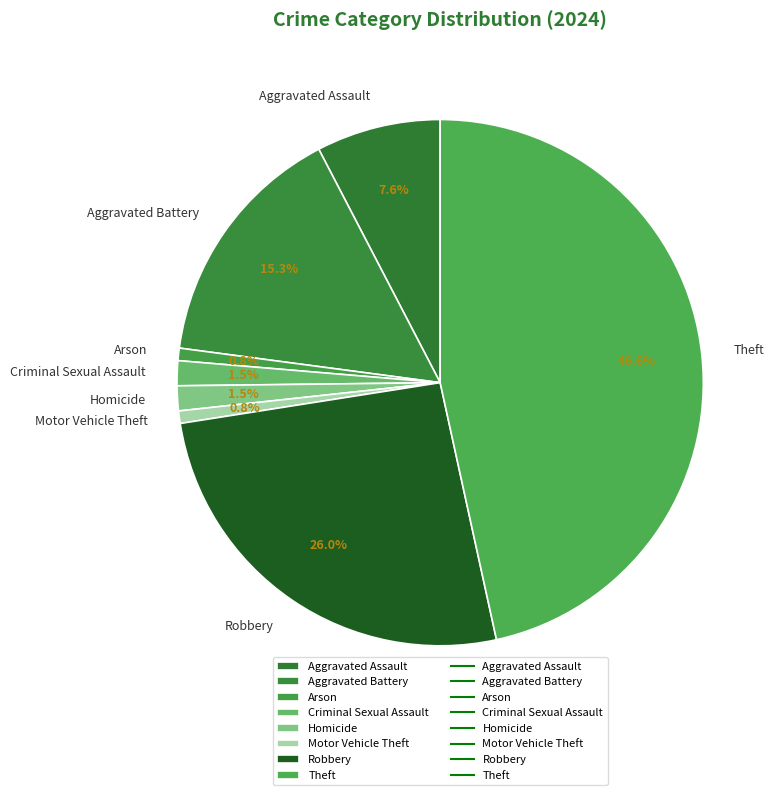

Is there a majority slice in this chart?

No